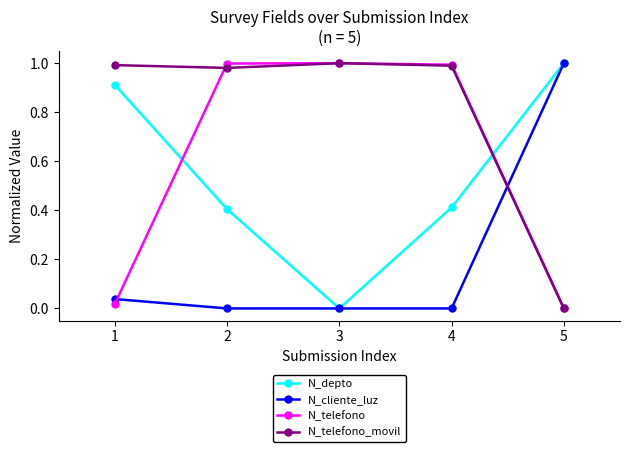

At which label does N_depto reach its minimum?

3